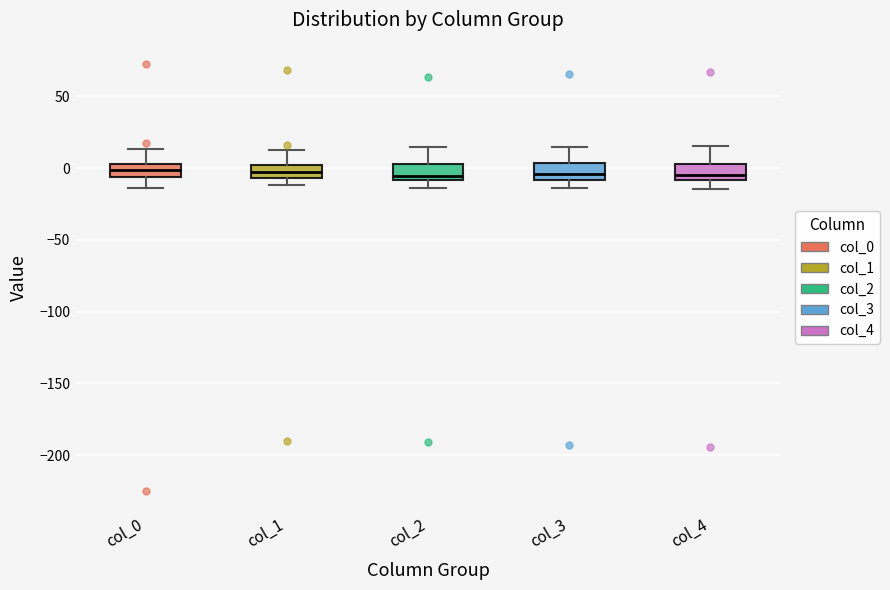

Reading left to right, transcribe this box plot: for each box, give where its median line is, the range the box spans, and where its two whiskers end, as read against the y-axis. The values are not printed on the chart, so give them approximately, as read against the axis.

col_0: median 0, box -5 to 5, whiskers -15 to 15
col_1: median -5 (inside the box), box -5 to 0, whiskers -10 to 15
col_2: median -5, box -10 to 5, whiskers -15 to 15
col_3: median -5, box -10 to 5, whiskers -15 to 15
col_4: median -5, box -10 to 5, whiskers -15 to 15